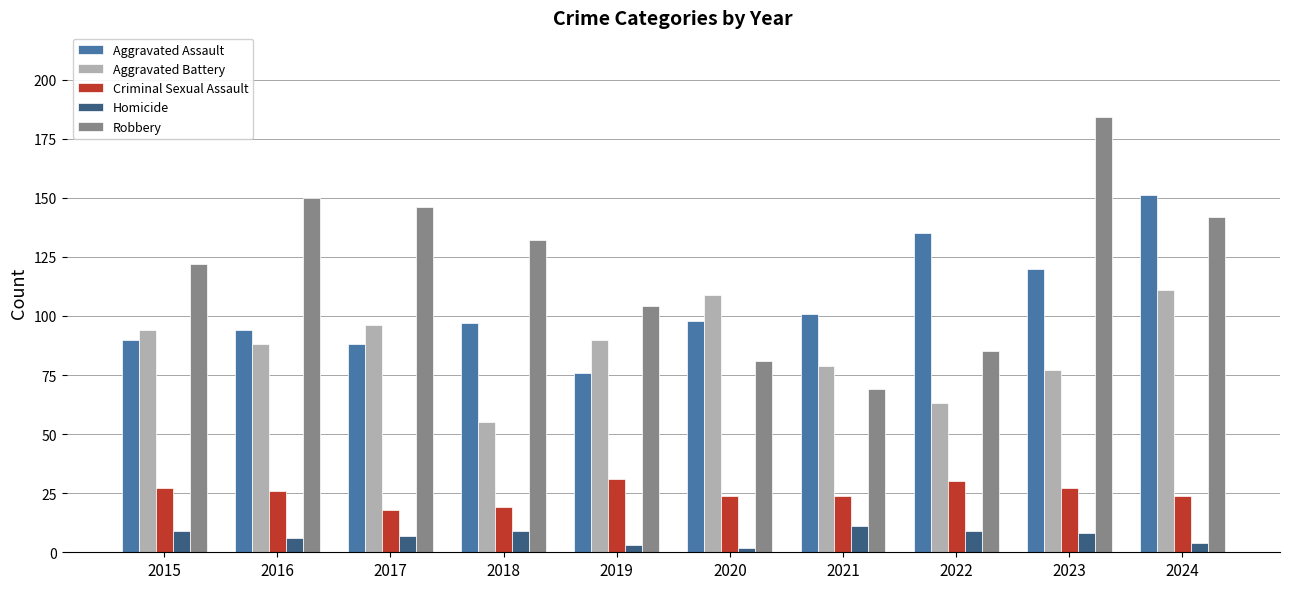

How many data points does each series have?

10